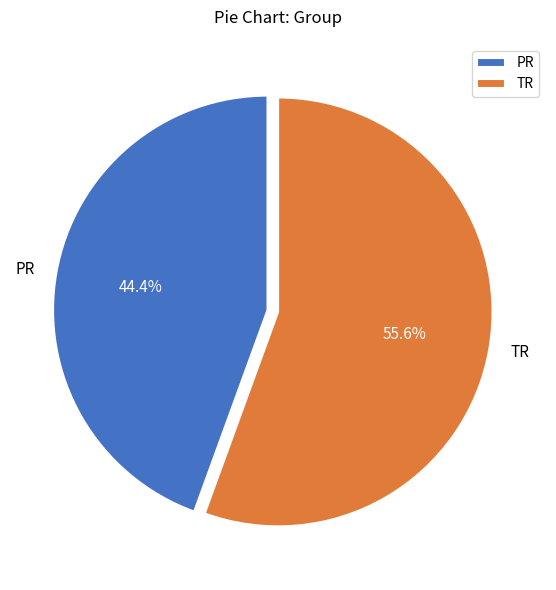

Between TR and PR, which is larger?

TR